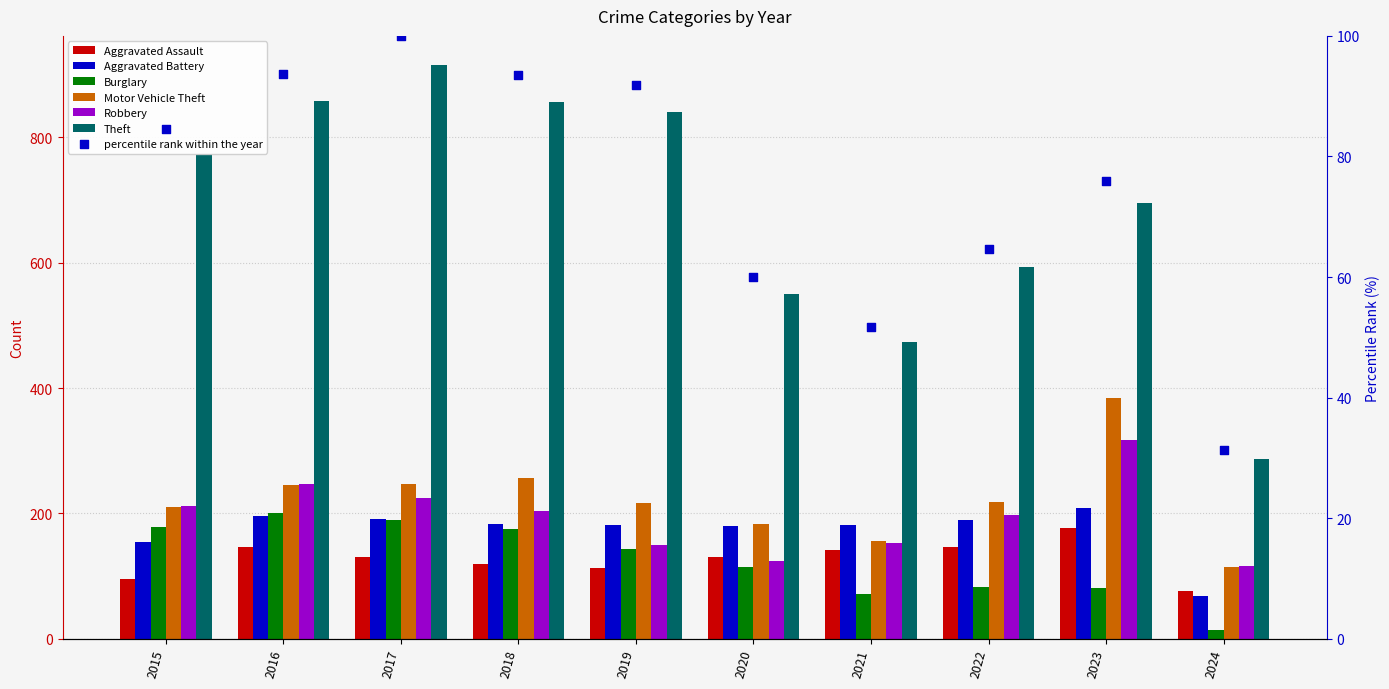

Which series has the largest Y range (max minus min)?

Theft